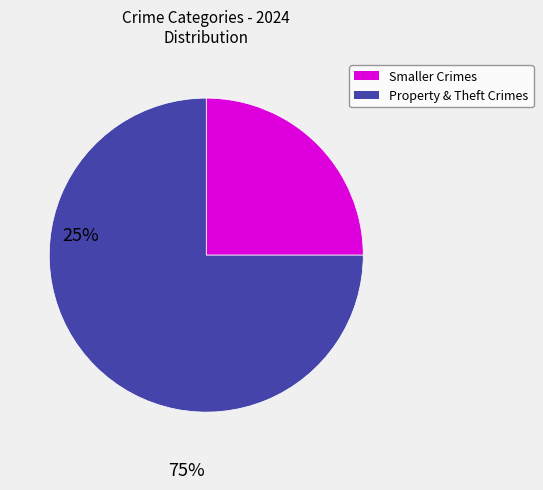

Is there a majority slice in this chart?

Yes